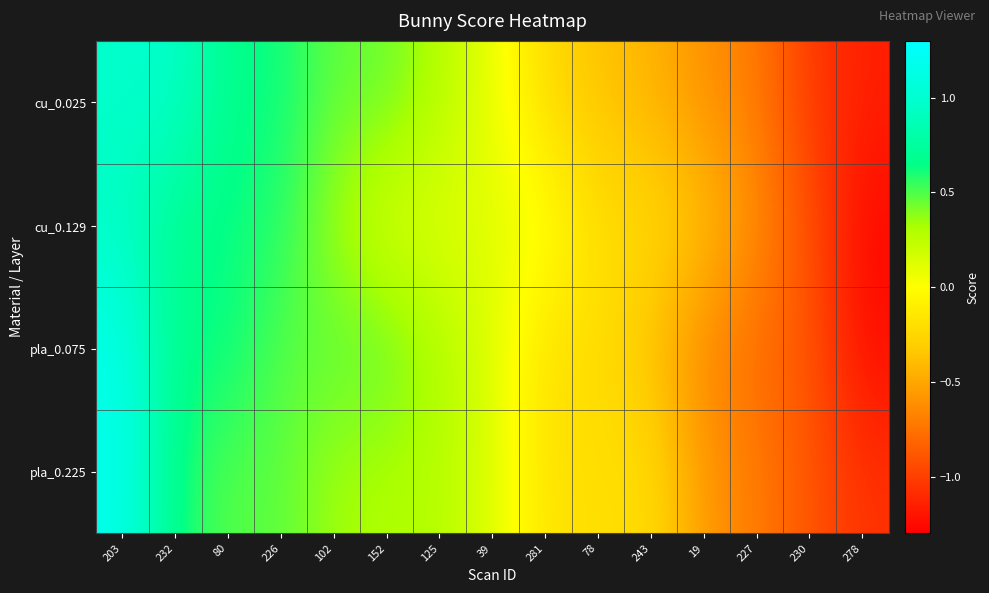

What is the greatest value displayed?

1.2